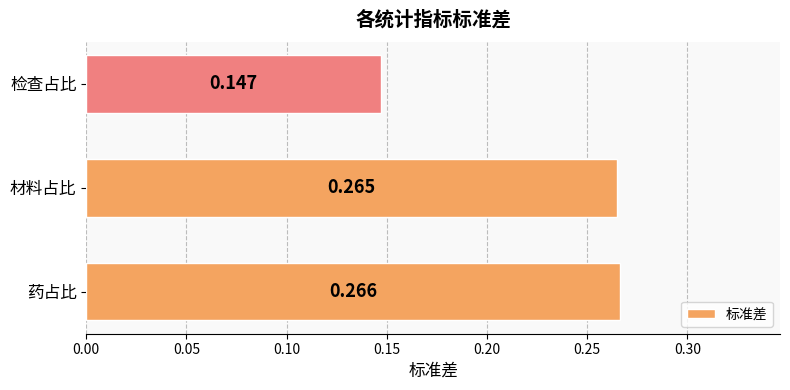

Where is the data nearest to the value 0?

检查占比